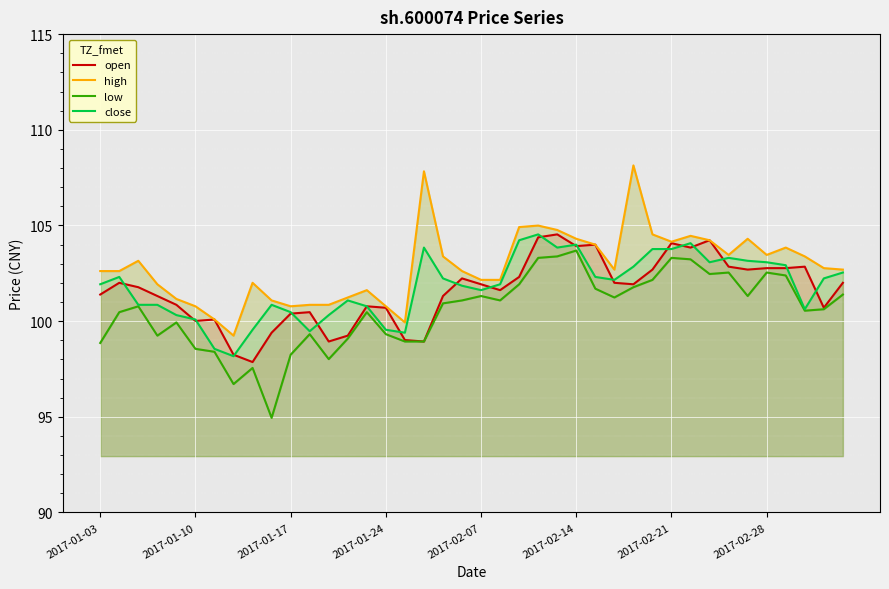

What is the greatest value displayed?

108.1